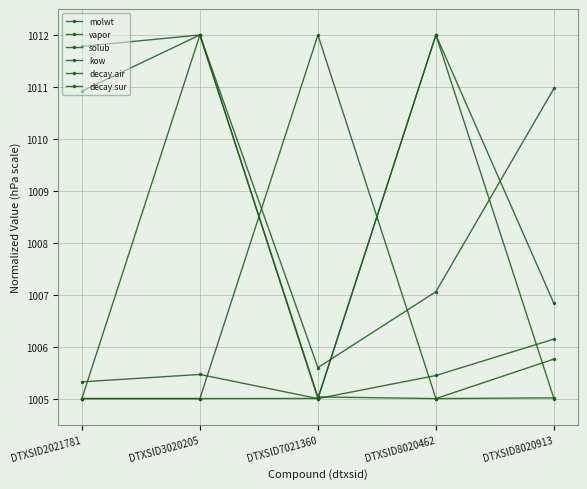

Reading right to left, transcribe all the data shown in this chart.

molwt: DTXSID8020913=1006.1	DTXSID8020462=1005.4	DTXSID7021360=1005.0	DTXSID3020205=1012.0	DTXSID2021781=1010.9
vapor: DTXSID8020913=1005.0	DTXSID8020462=1005.0	DTXSID7021360=1012.0	DTXSID3020205=1005.0	DTXSID2021781=1005.0
solub: DTXSID8020913=1005.0	DTXSID8020462=1012.0	DTXSID7021360=1005.0	DTXSID3020205=1005.0	DTXSID2021781=1005.0
kow: DTXSID8020913=1005.8	DTXSID8020462=1005.0	DTXSID7021360=1005.0	DTXSID3020205=1012.0	DTXSID2021781=1011.8
decay.air: DTXSID8020913=1006.8	DTXSID8020462=1012.0	DTXSID7021360=1005.0	DTXSID3020205=1005.5	DTXSID2021781=1005.3
decay.sur: DTXSID8020913=1011.0	DTXSID8020462=1007.1	DTXSID7021360=1005.6	DTXSID3020205=1012.0	DTXSID2021781=1005.0